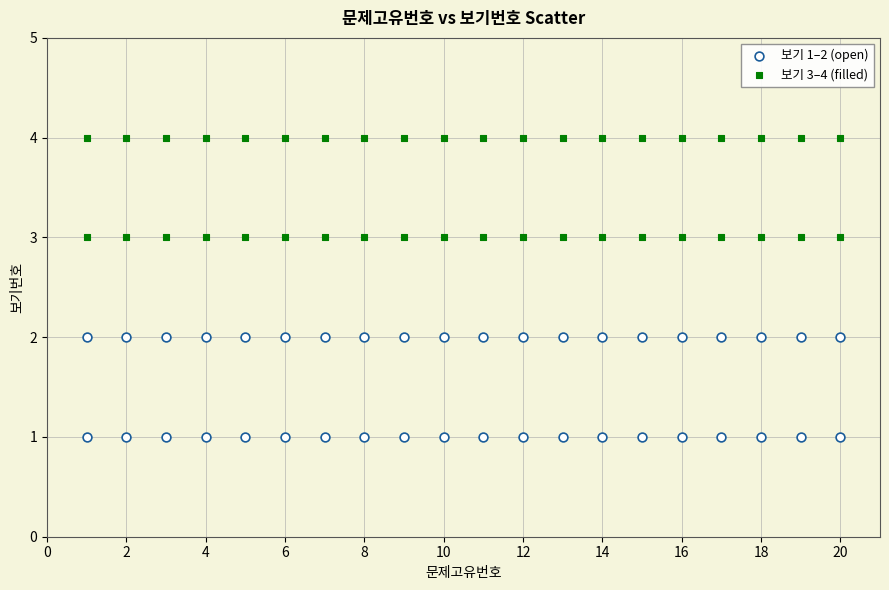

Which series contains the lowest Y value?

보기 1–2 (open)